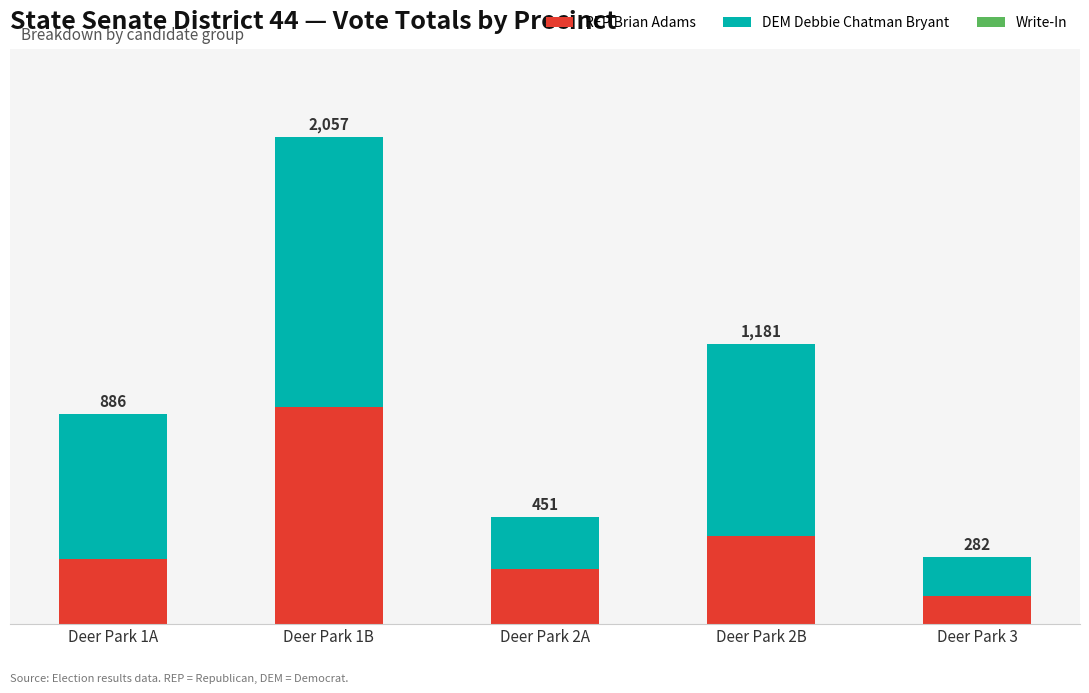

Which series has the largest total across all categories?

DEM Debbie Chatman Bryant